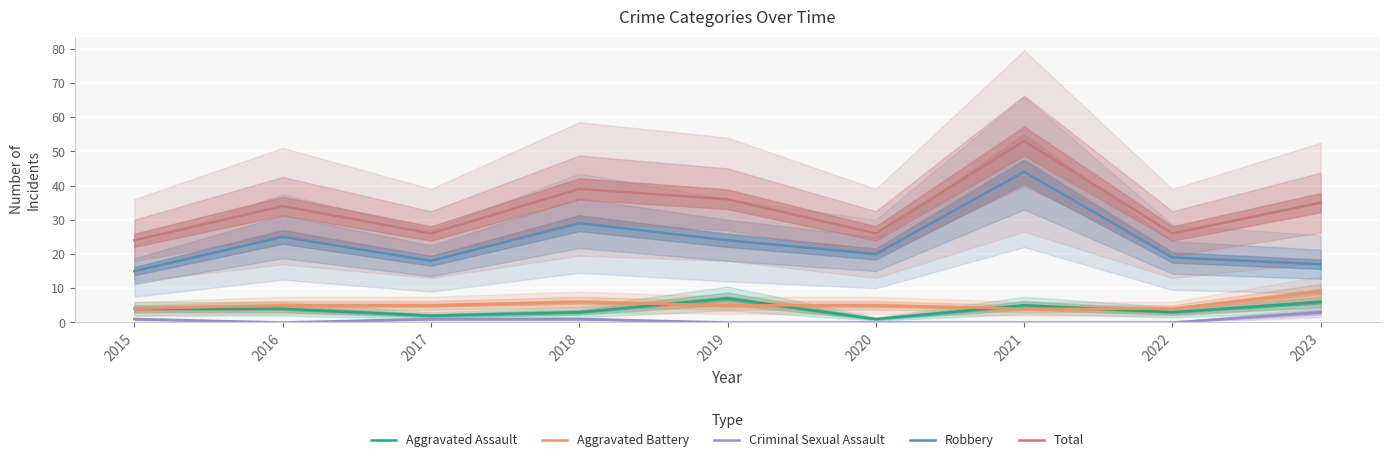

At which category is the sum across all series the highest?

2021